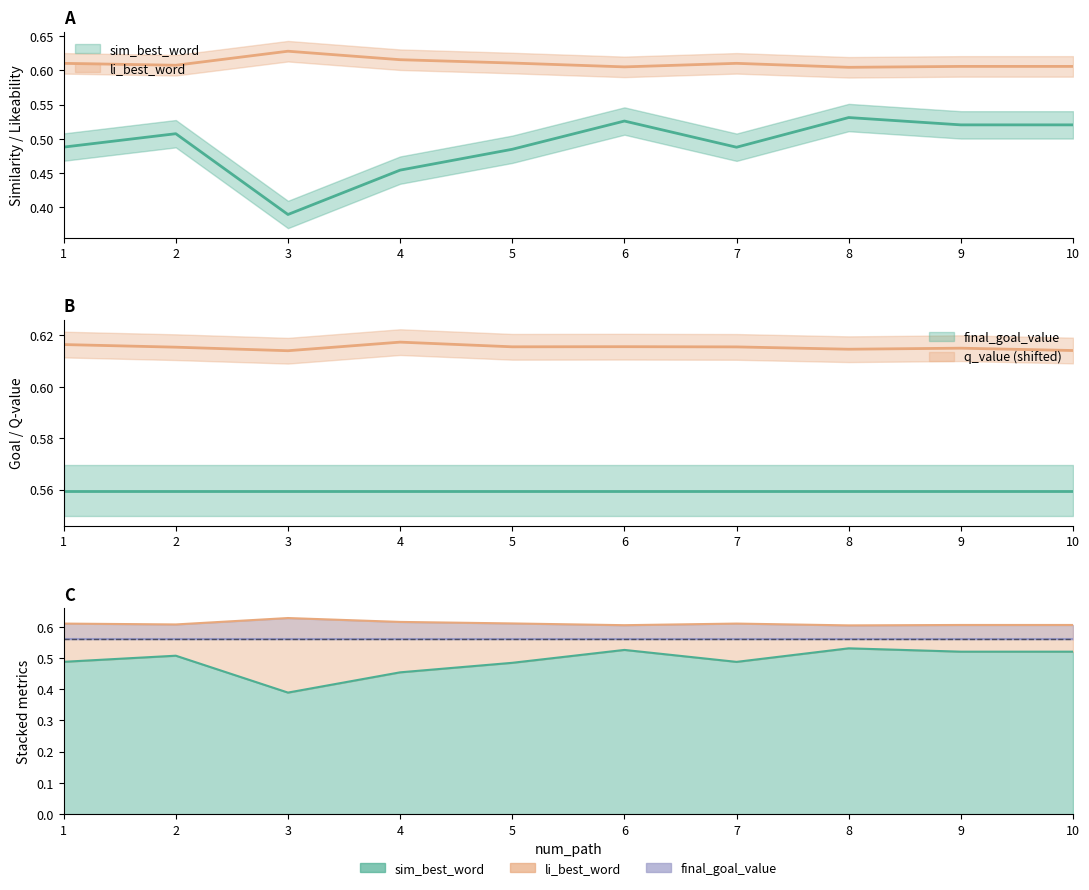

What is the maximum value shown in the chart?

0.6